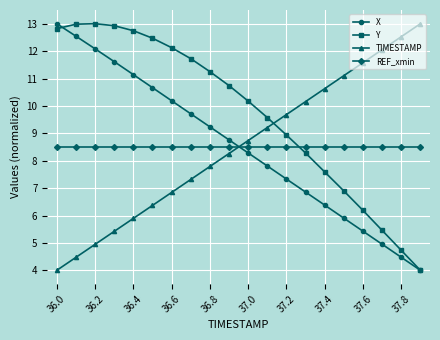

True or false: Y has more than 0 points higher than both neighbors.

True